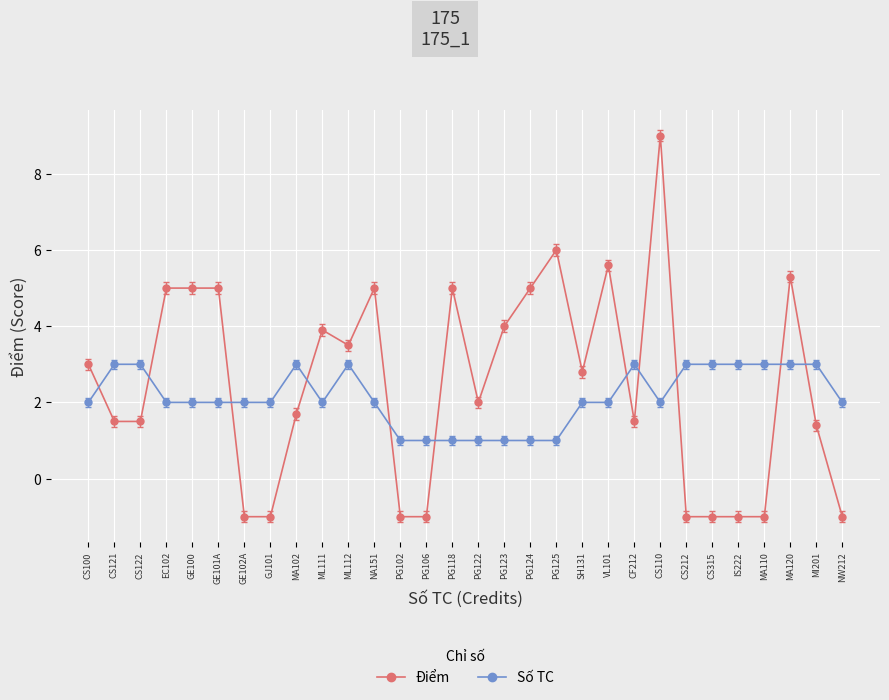

How many values in Điểm are below zero?

9